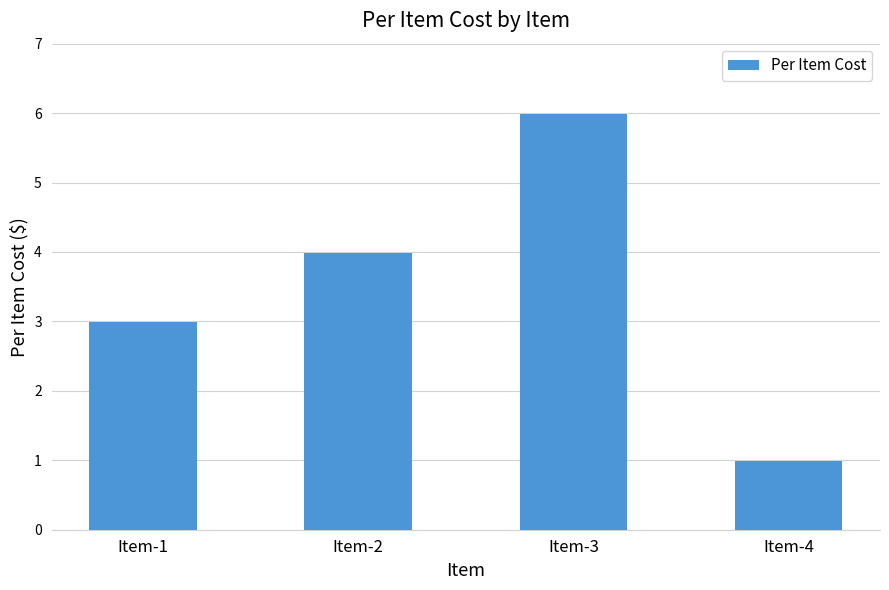

The chart shows a value of 0.2 at Item-4. True or false?

False